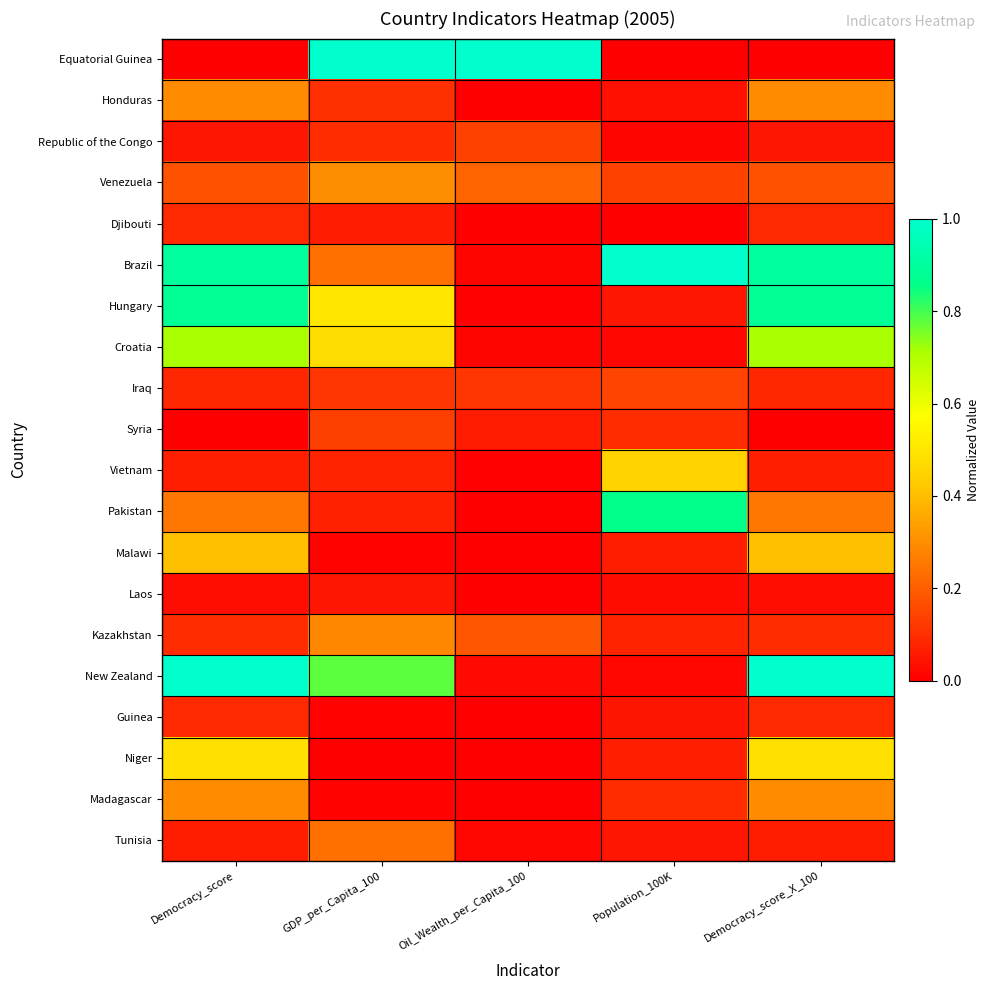

Which label corresponds to the smallest value in the chart?

Democracy_score